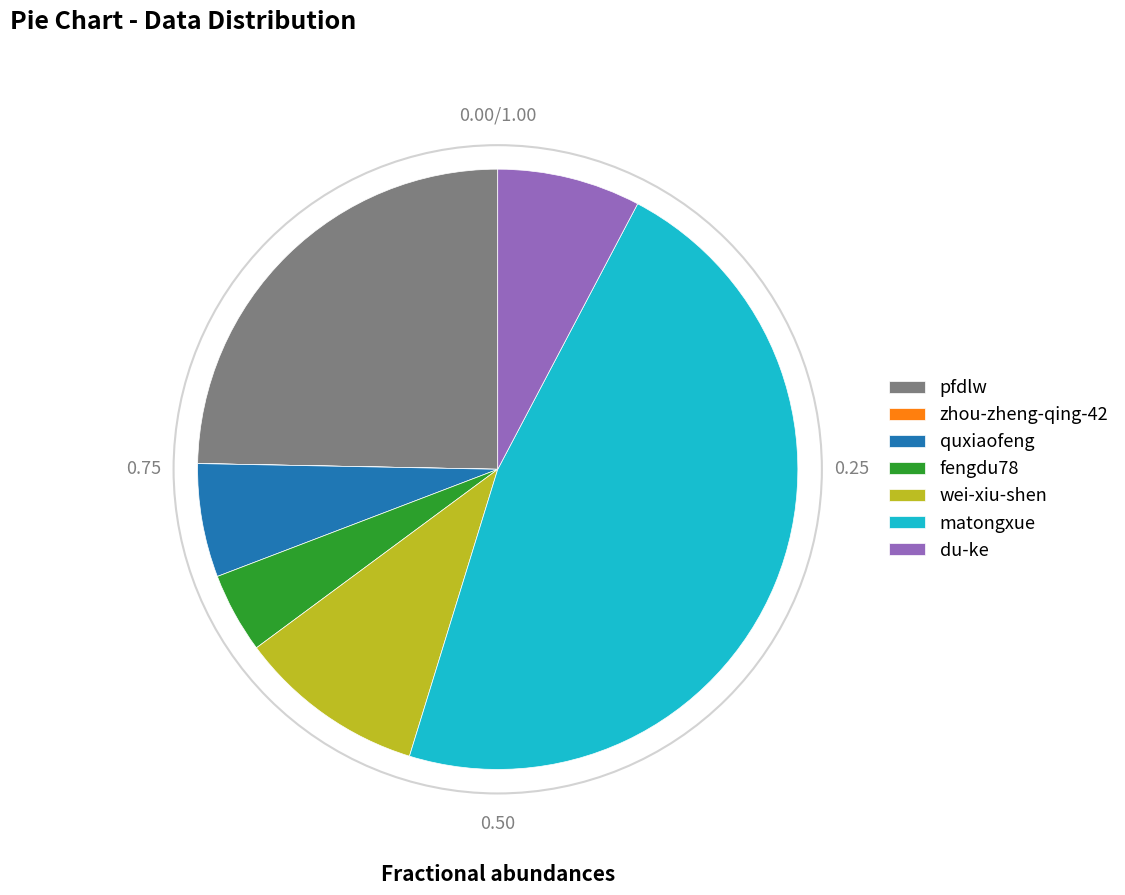

Do fengdu78 and du-ke together represent more than half of the pie?

No